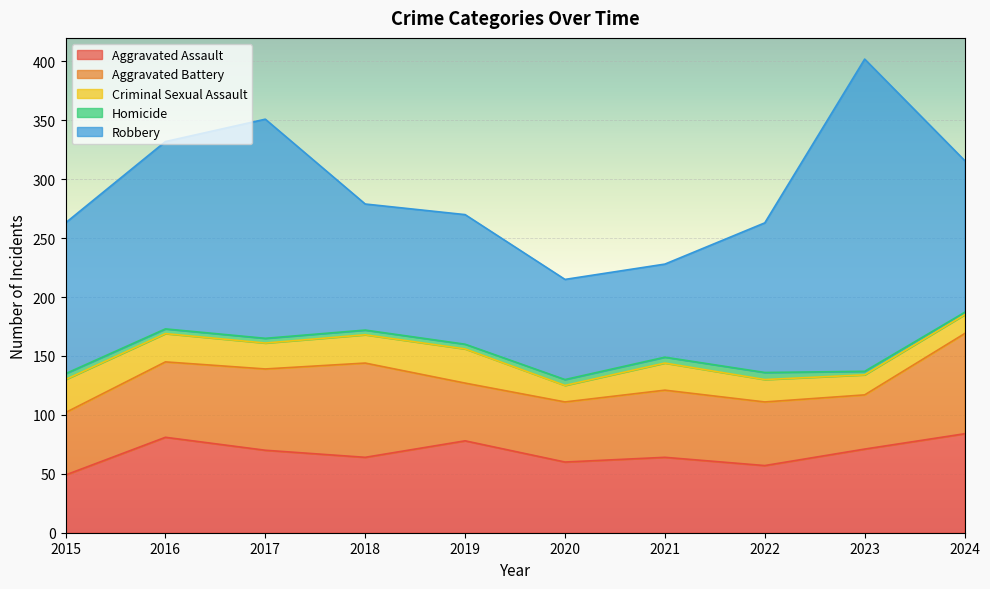

The Aggravated Assault series shows 31 at 2016. True or false?

False